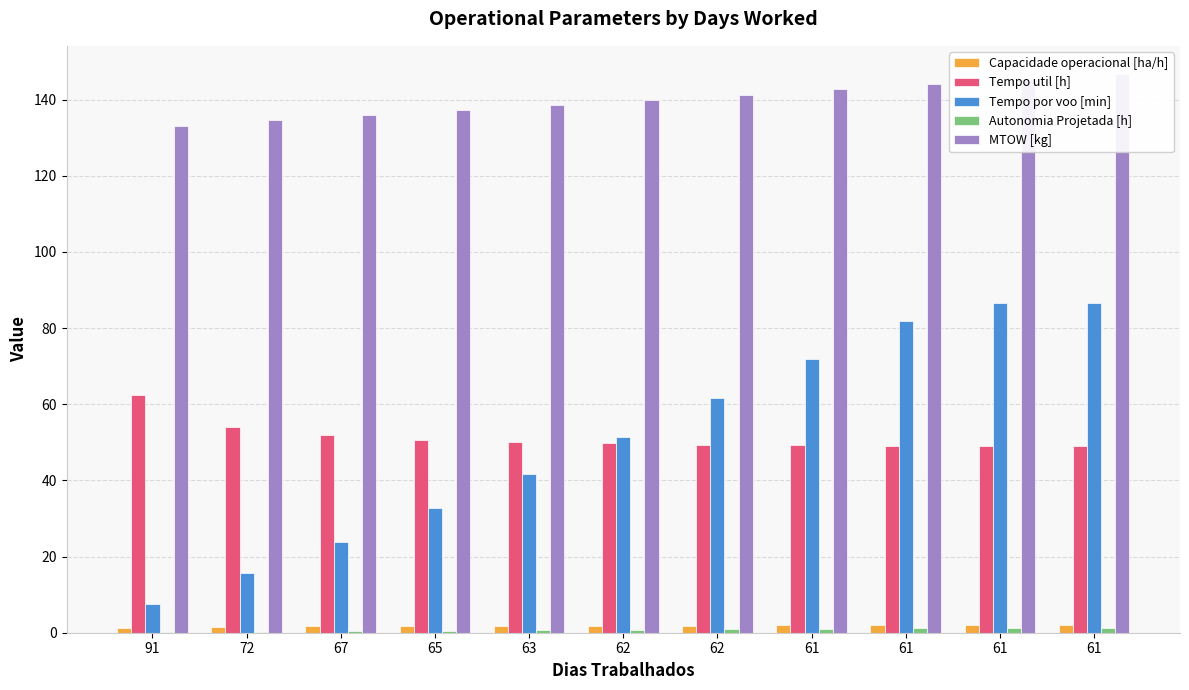

At 62, list the series in order from smallest to largest.

Autonomia Projetada [h], Capacidade operacional [ha/h], Tempo util [h], Tempo por voo [min], MTOW [kg]